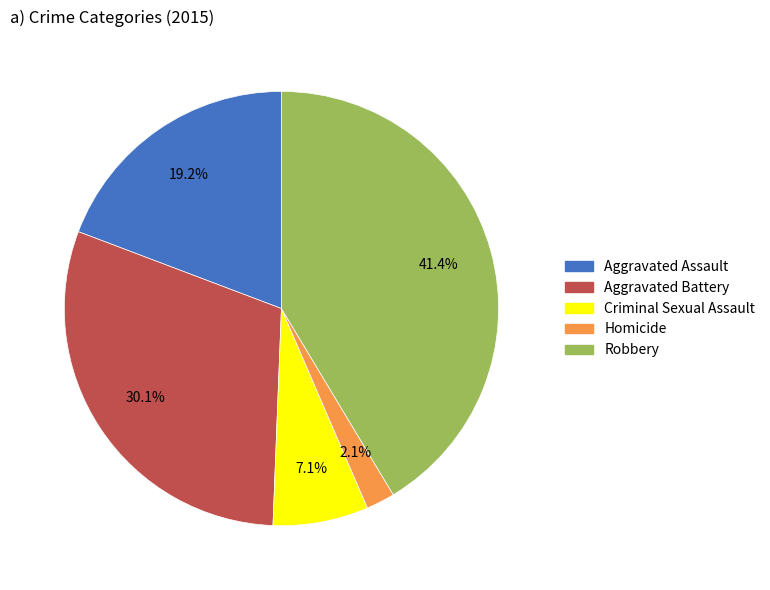

What percentage is the Aggravated Battery slice, to the nearest percent?

30%